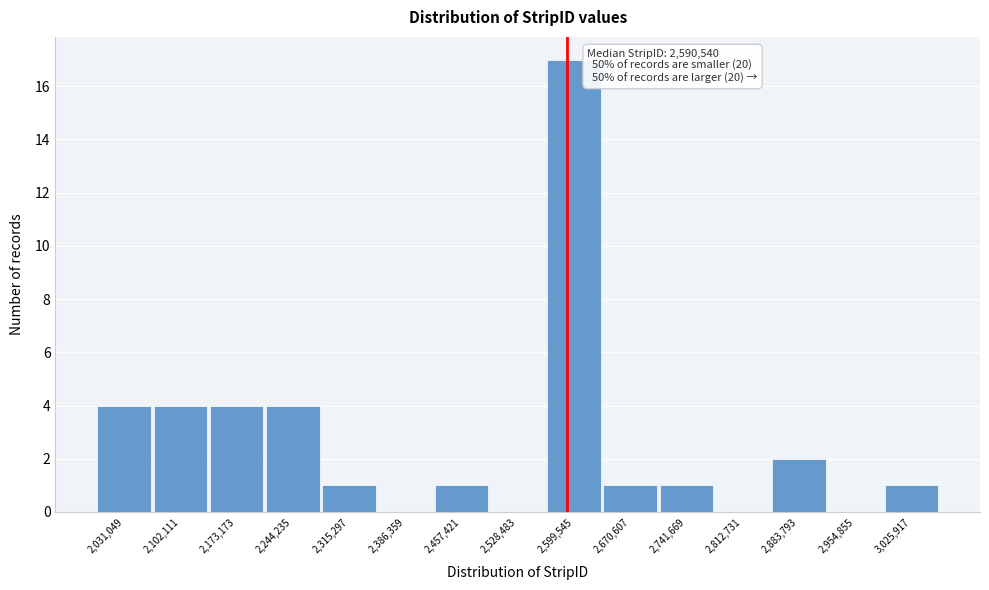

Which range on the x-axis has the tallest bar?

2560000 to 2640000